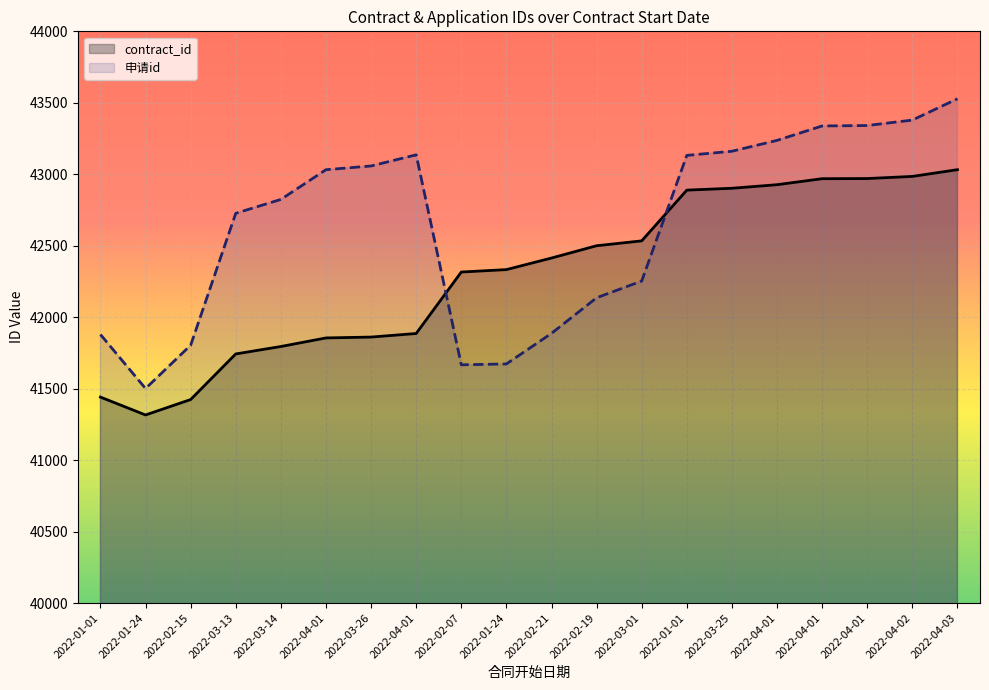

Rank the series by their maximum value, from lowest to highest.

contract_id, 申请id